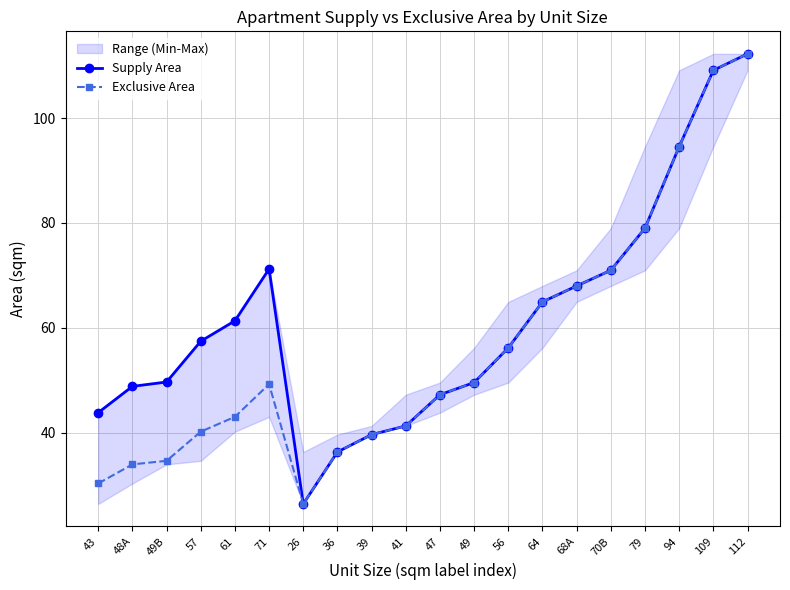

True or false: Supply Area and Exclusive Area intersect in this chart.

False